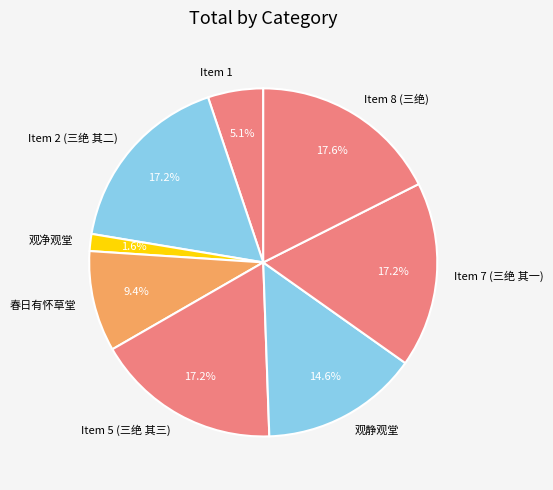

To the nearest percent, what is the difference between the largest and smallest slice percentages?

16%